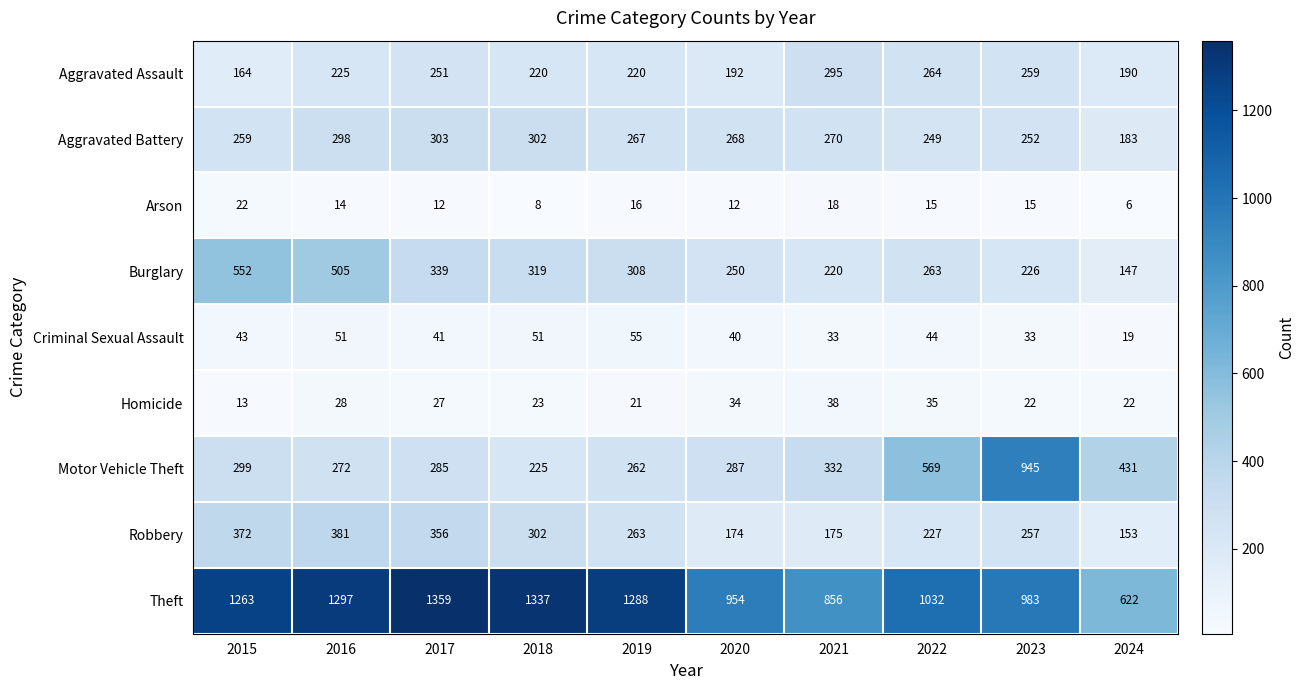

How many data points does each series have?

10